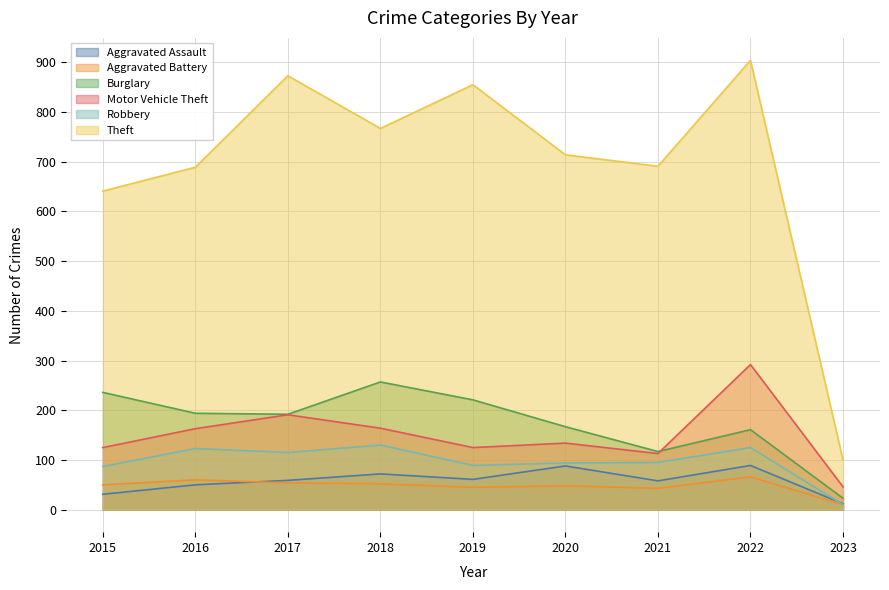

What is the difference between the maximum and minimum values in the Burglary series?

234